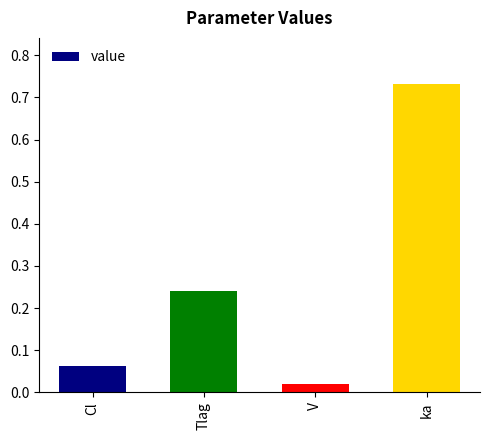

Between Tlag and Cl, which is larger?

Tlag